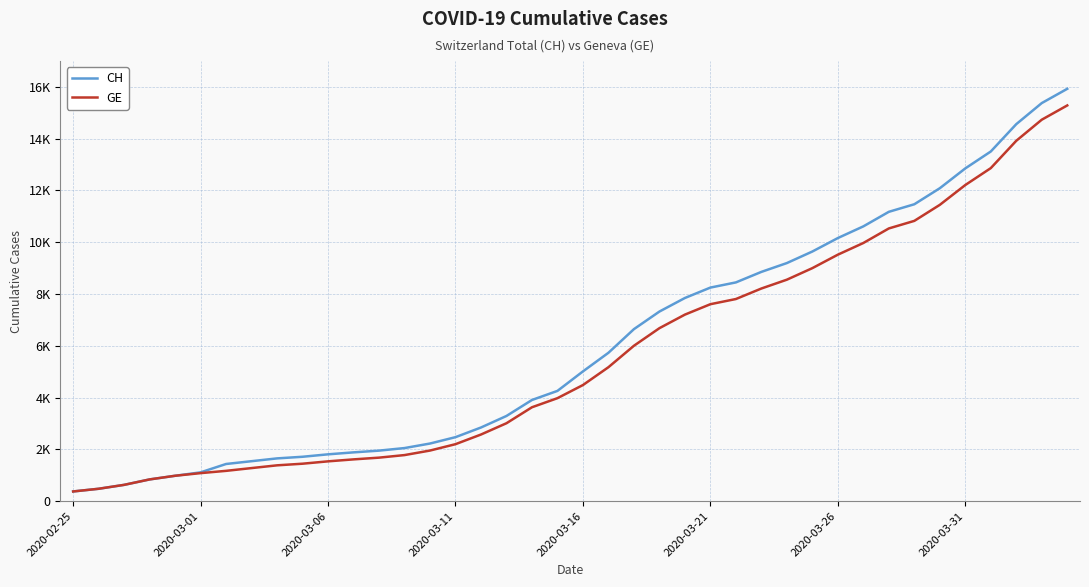

Which series has the largest total across all categories?

CH